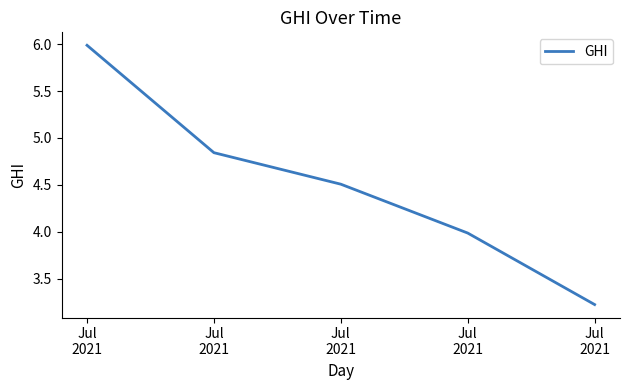

List the labels in order of value, largest first.

Jul
2021, Jul
2021, Jul
2021, Jul
2021, Jul
2021